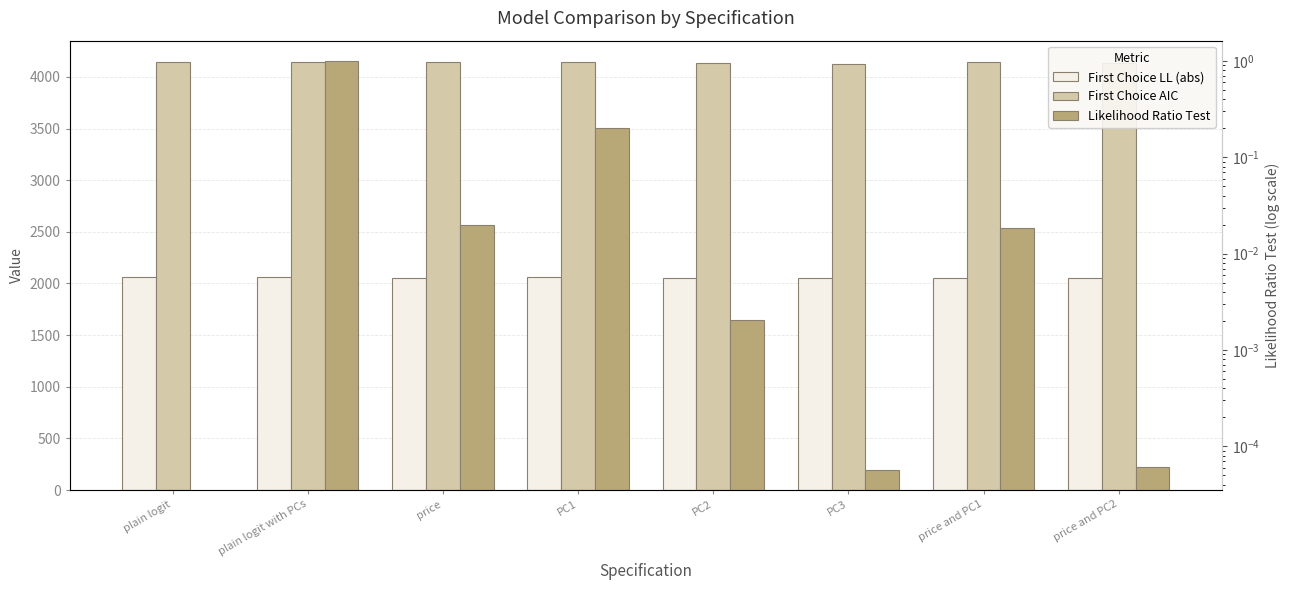

What is the average value of the Likelihood Ratio Test series?

0.2